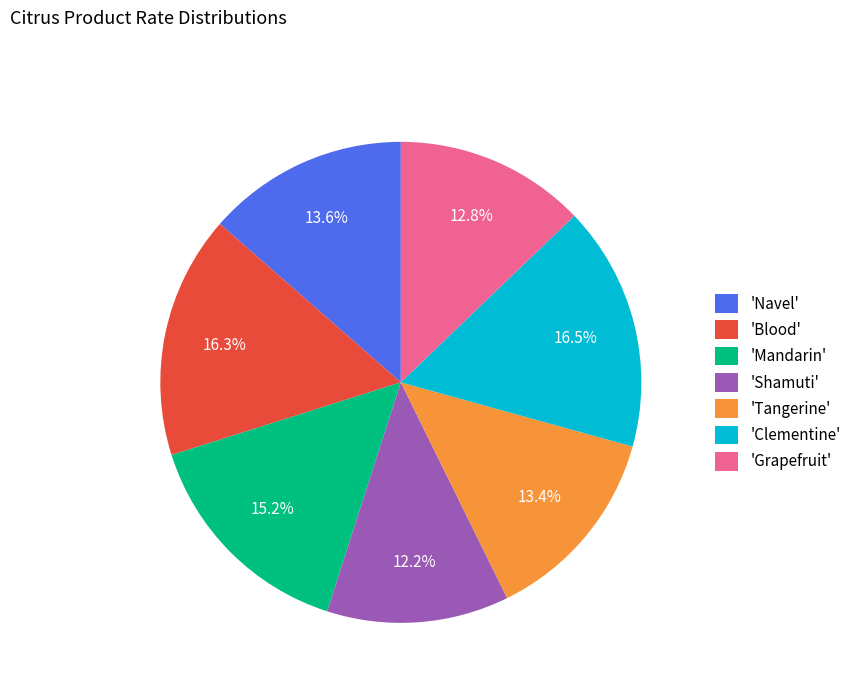

Which has a higher value, 'Shamuti' or 'Mandarin'?

'Mandarin'